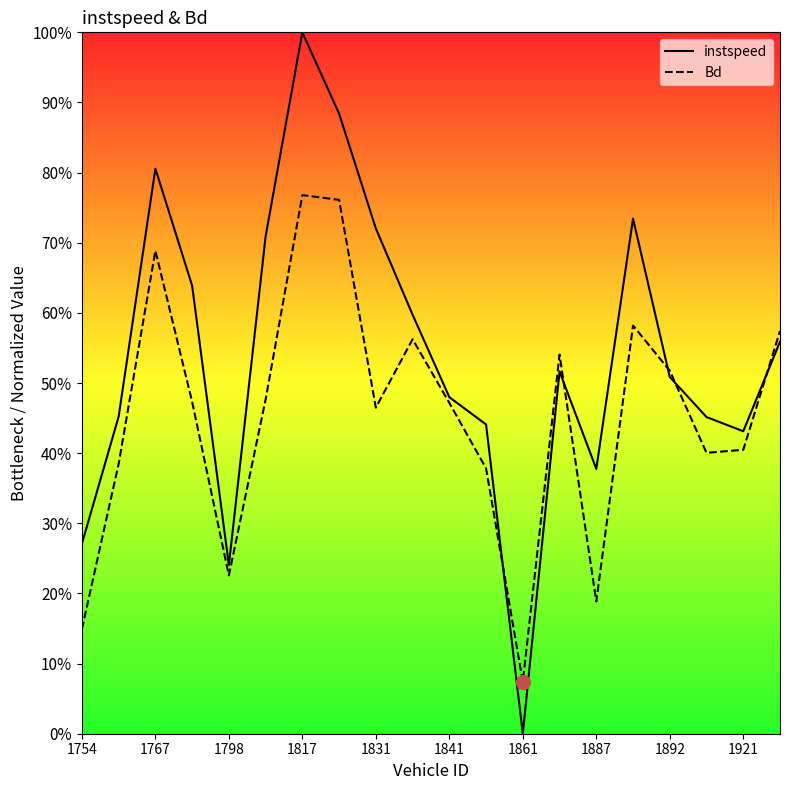

What is the average value of the Bd series?

0.5